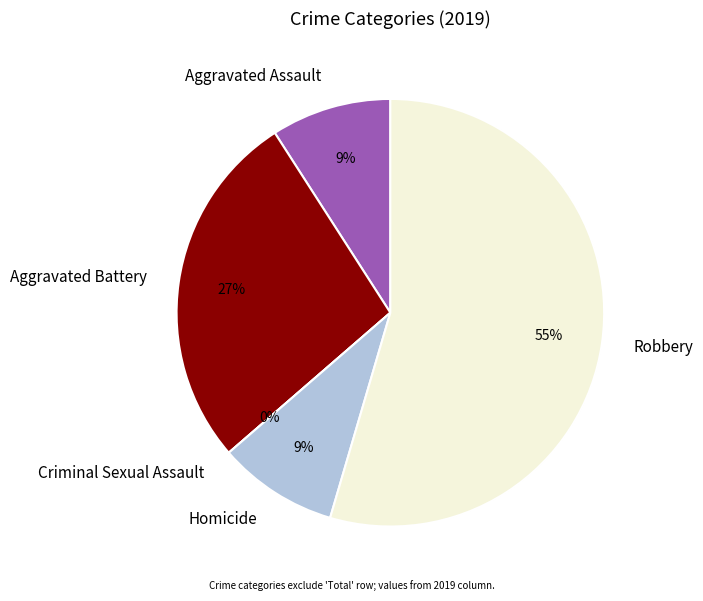

Count the number of slices in the pie.

5